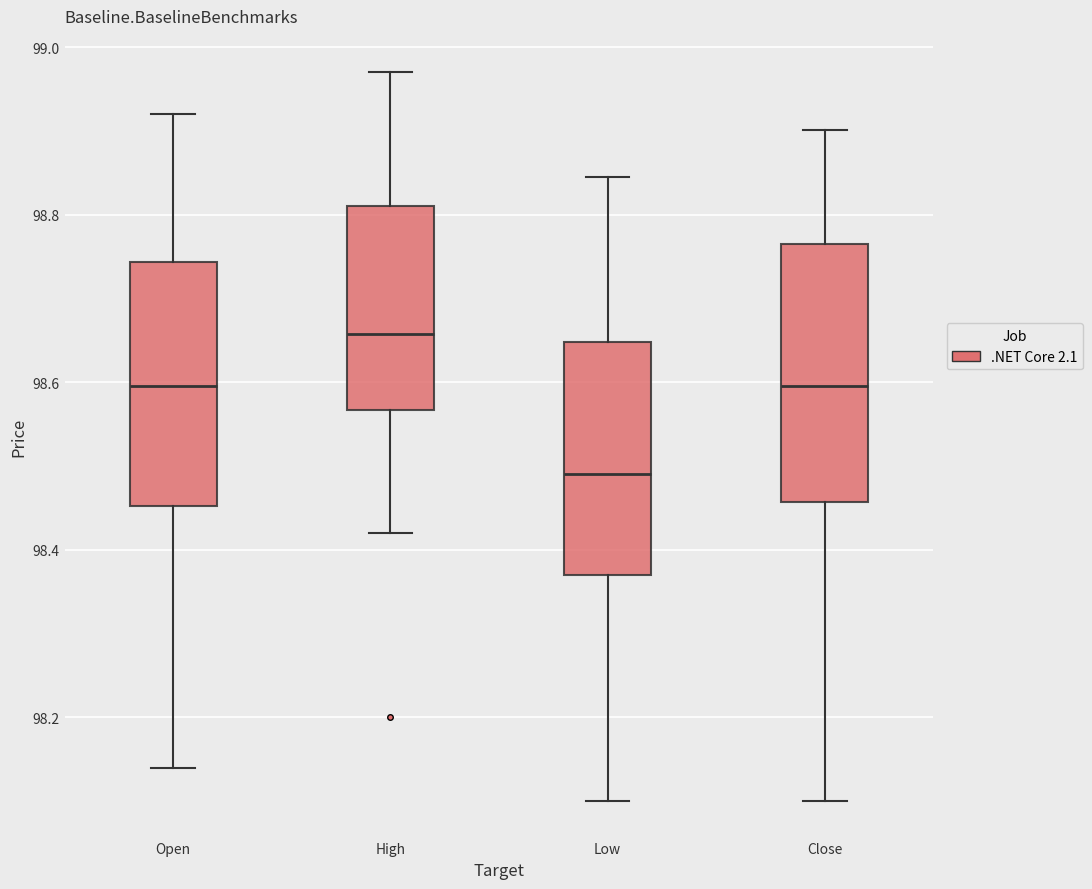

Reading left to right, read every box against the y-axis: the position of its median line, the range the box covers, and the ends of its whiskers. The values are not printed on the chart, so give them approximately, as read against the axis.

Open: median 98.60, box 98.46 to 98.74, whiskers 98.14 to 98.92
High: median 98.66, box 98.56 to 98.82, whiskers 98.42 to 98.98
Low: median 98.50, box 98.38 to 98.64, whiskers 98.10 to 98.84
Close: median 98.60, box 98.46 to 98.76, whiskers 98.10 to 98.90